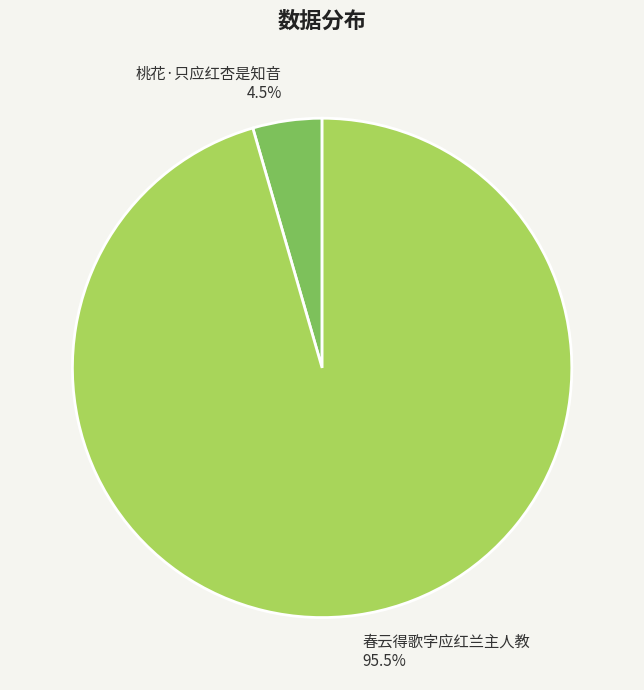

To the nearest percent, what is the combined percentage of 春云得歌字应红兰主人教 and 桃花·只应红杏是知音?

100%